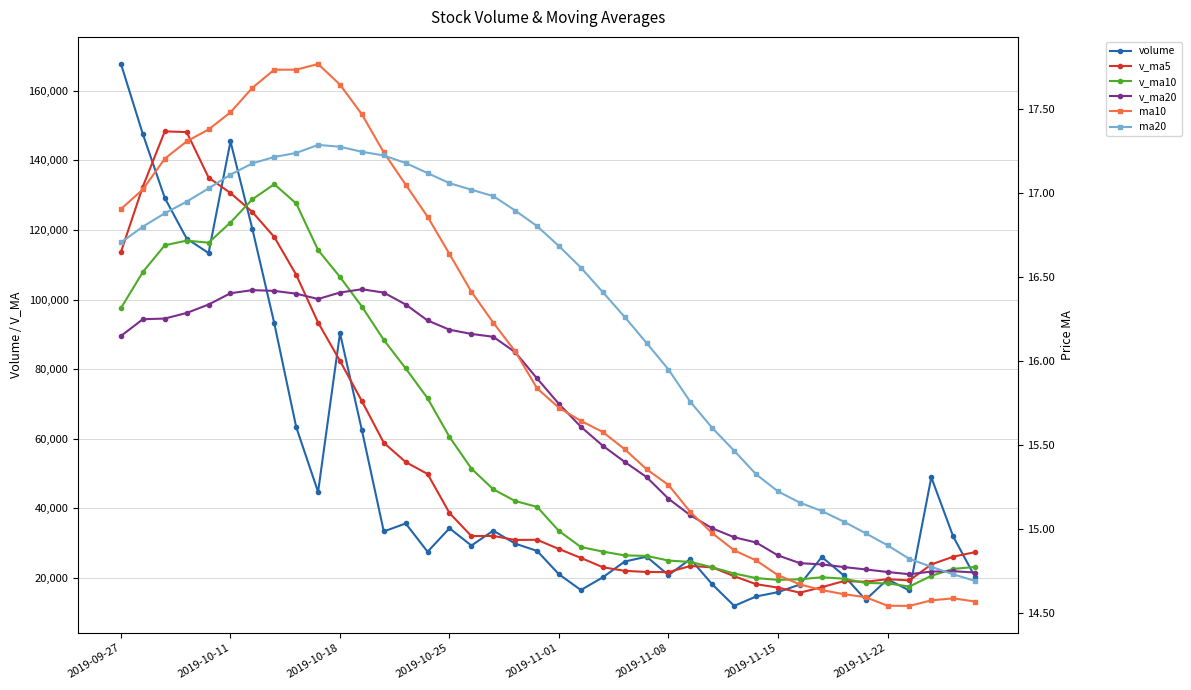

What is the total value across all series at 2019-11-01?

152911.5